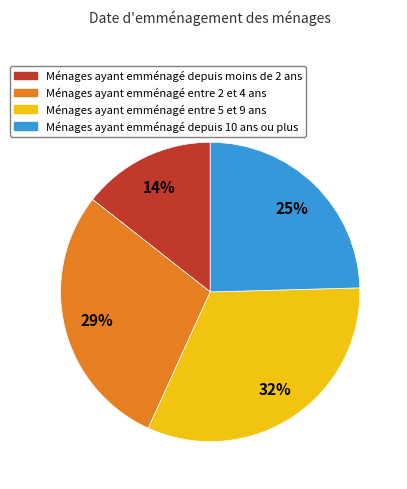

To the nearest percent, what is the difference between the largest and smallest slice percentages?

18%